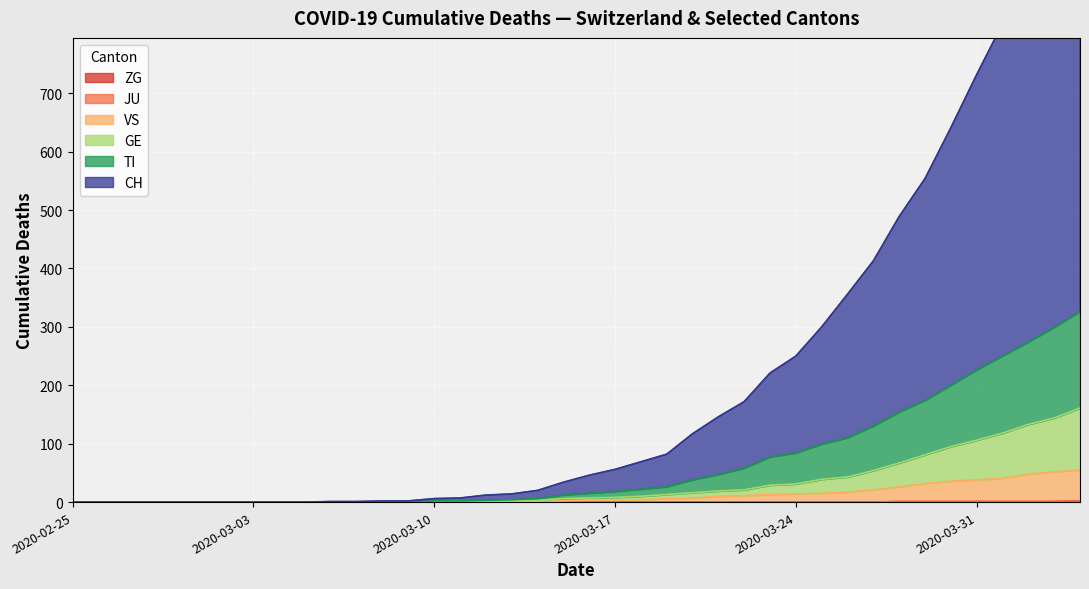

Which series has the largest total across all categories?

CH